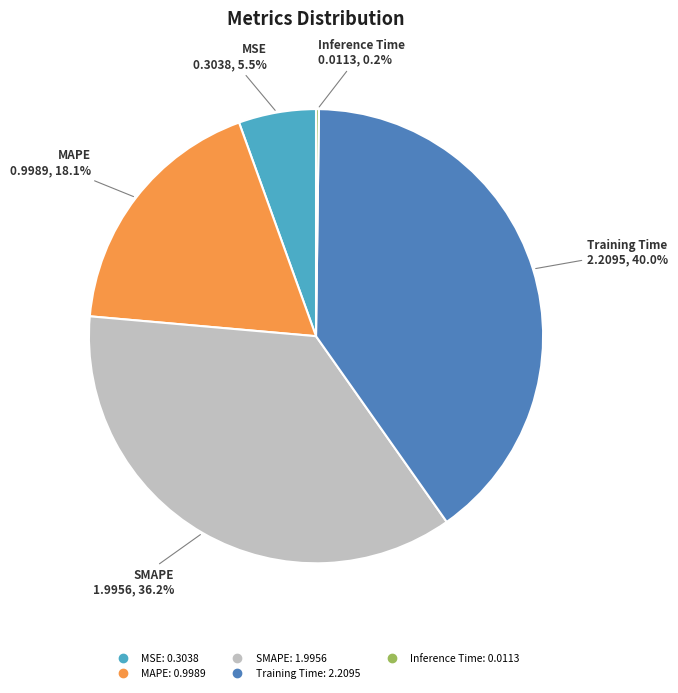

Is there any slice that represents more than half of the pie?

No